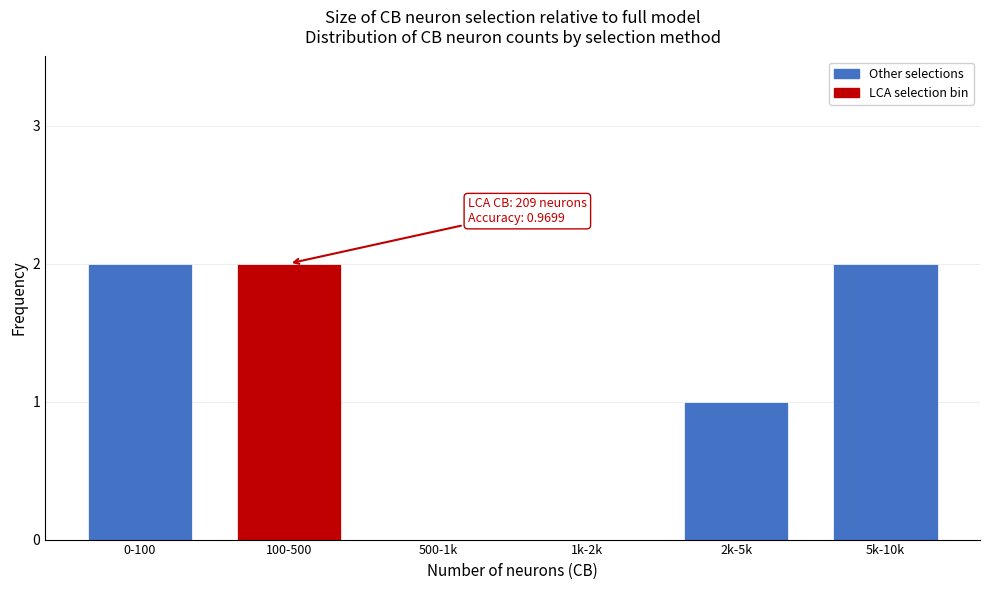

Reading left to right, transcribe all the data shown in this chart.

0-100=2	100-500=2	500-1k=0	1k-2k=0	2k-5k=1	5k-10k=2